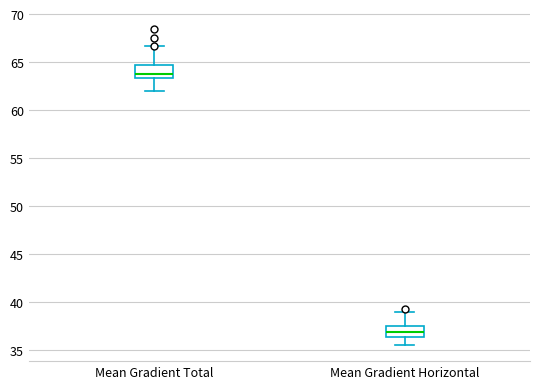

Which box's median line is the highest?

Mean Gradient Total